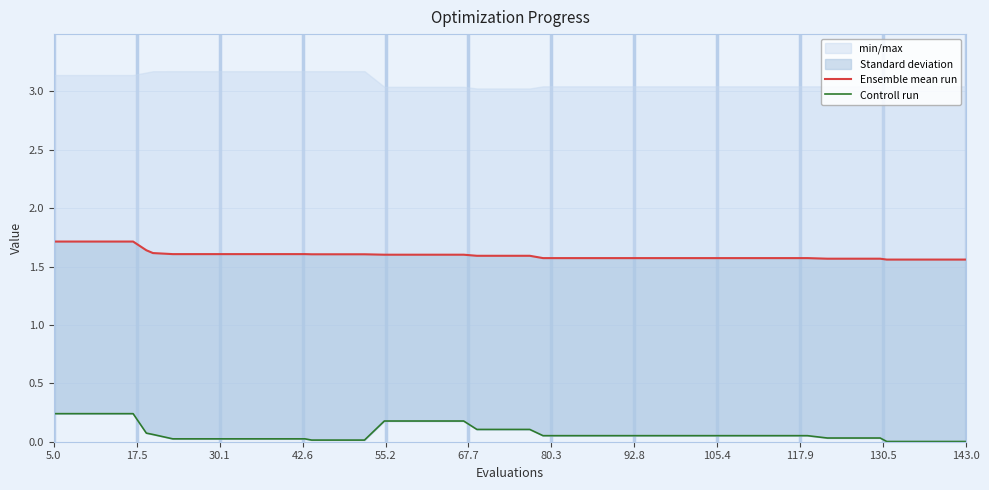

What is the label of the 39th point from the right?

17.5